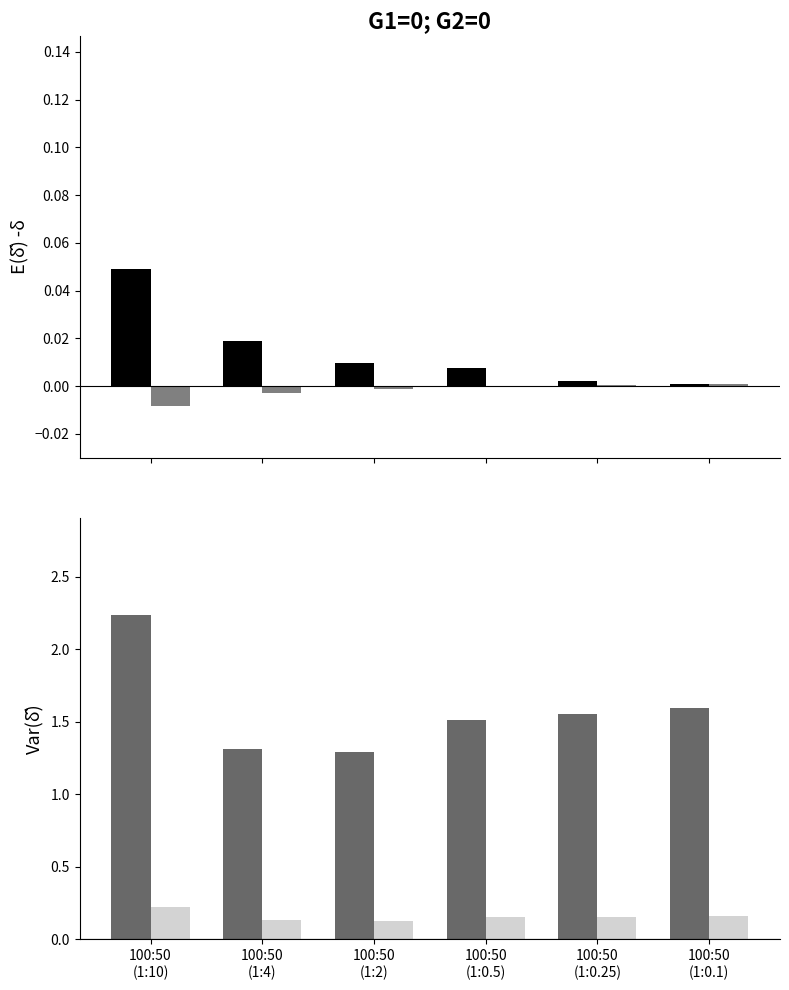

Reading right to left, extract all data points from this chart.

A) inflow+bal1-bal2: 1.6	1.6	1.5	1.3	1.3	2.2
B) outflow explained: 0.2	0.2	0.2	0.1	0.1	0.2